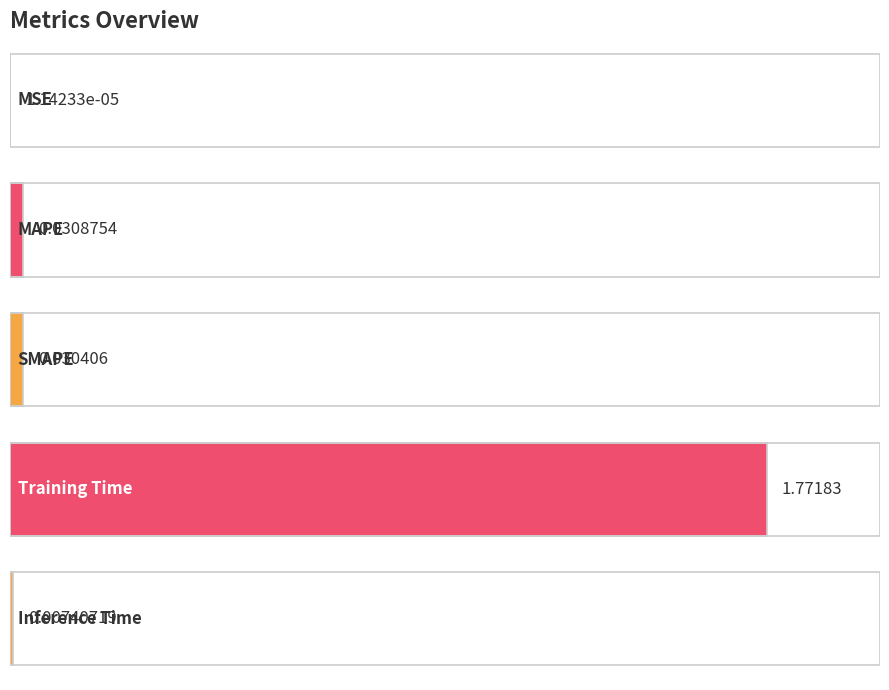

What is the value of the 4th bar from the left?

1.8